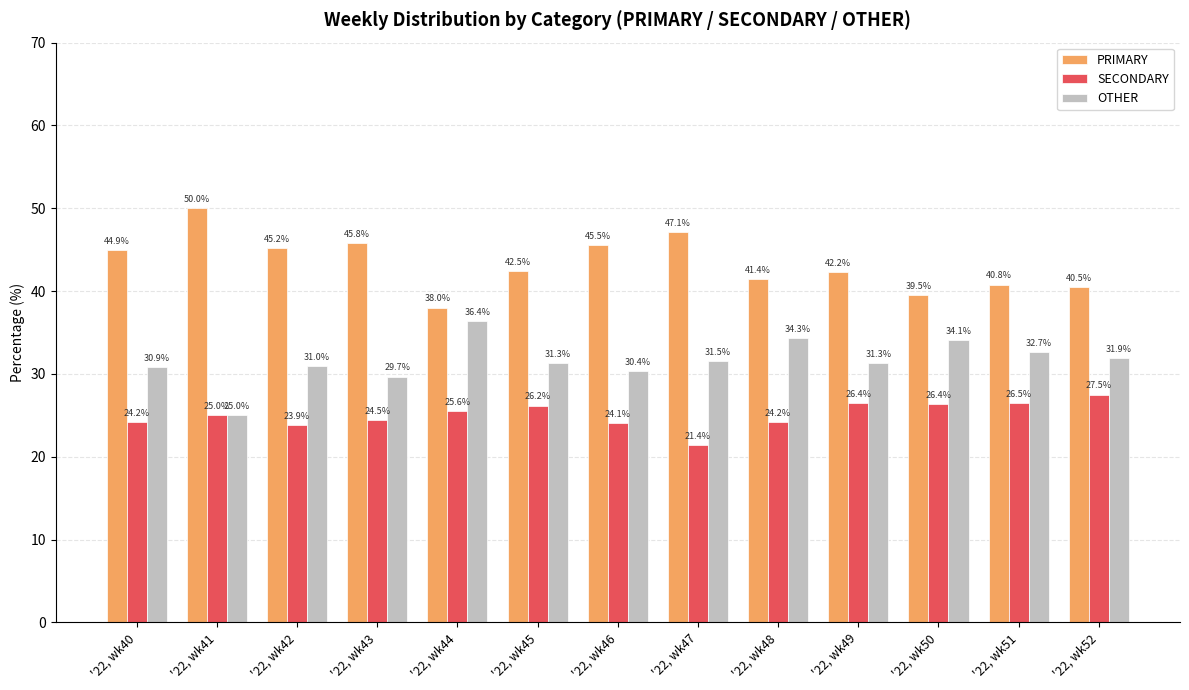

Which label corresponds to the largest value in the chart?

'22, wk41